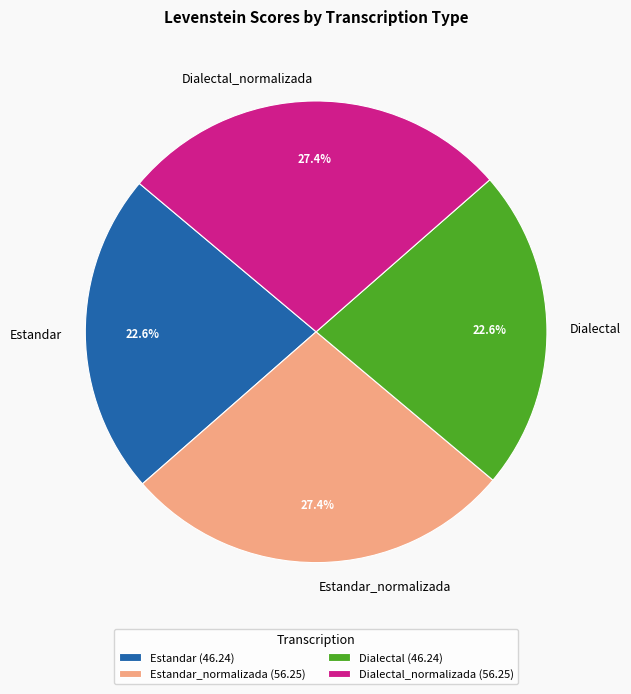

Does any single category account for the majority?

No